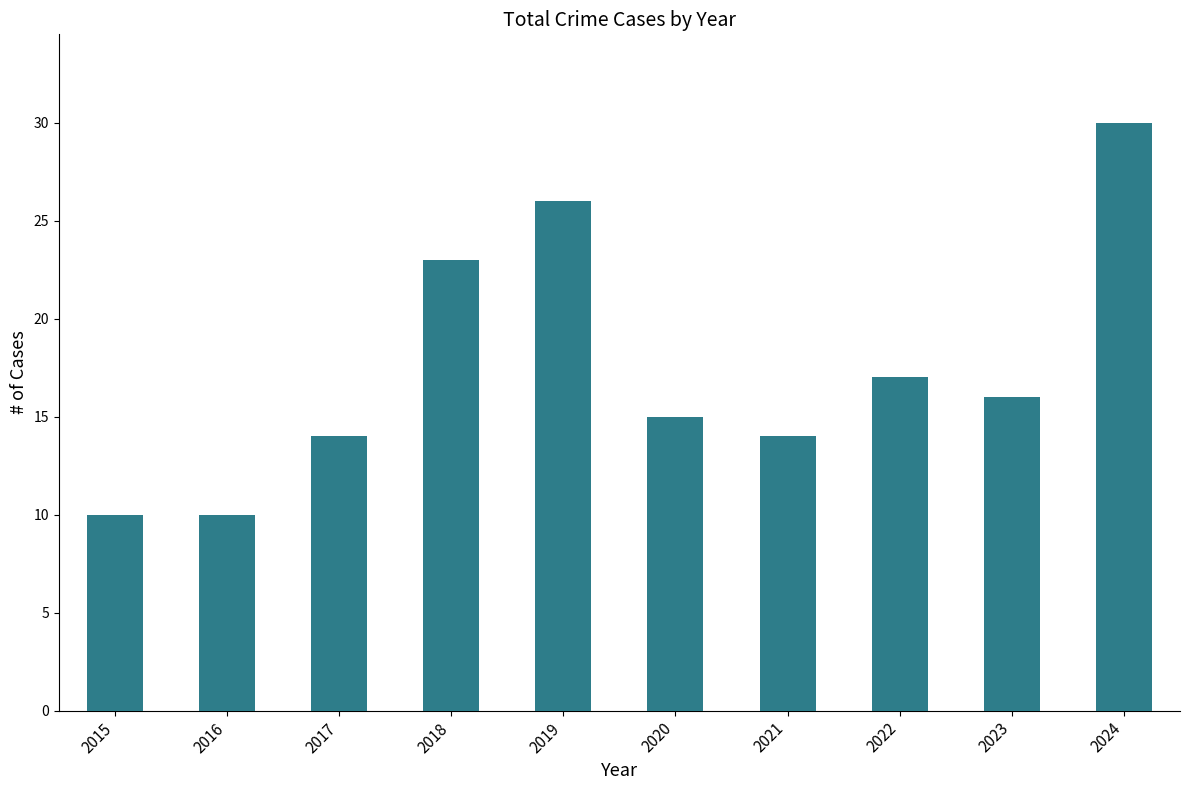

The chart shows a value of 10 at 2015. True or false?

True